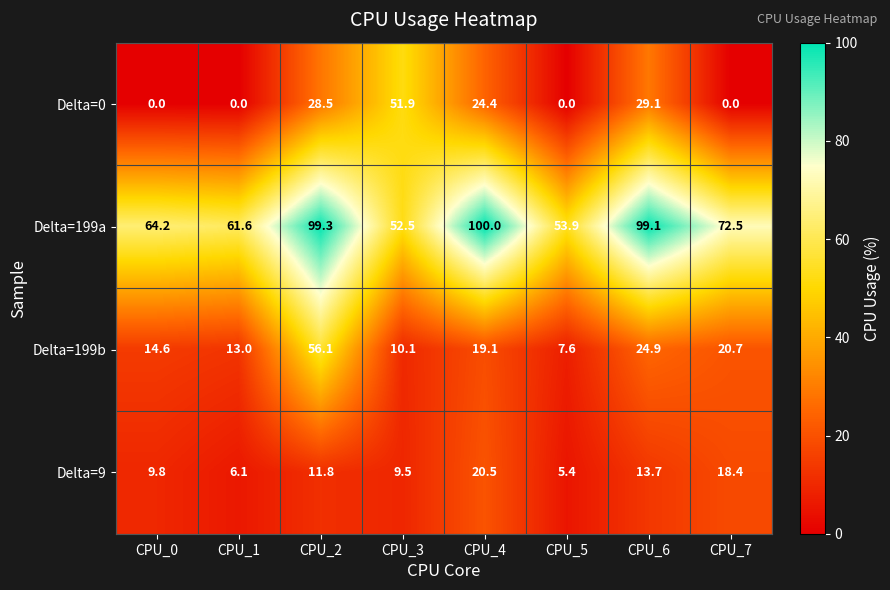

List the series in order of their peak value, lowest first.

Delta=9, Delta=0, Delta=199b, Delta=199a